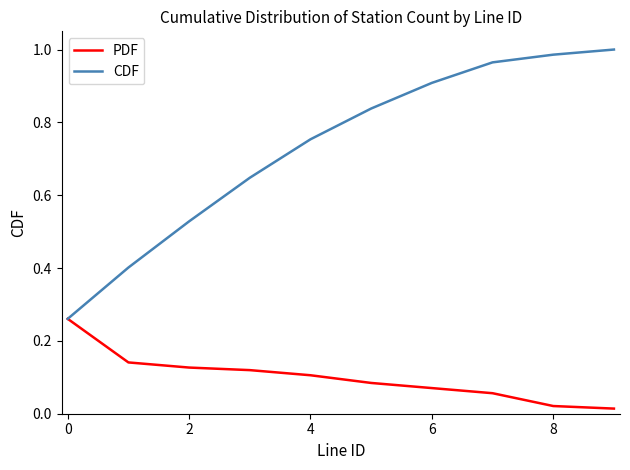

What are all the series names shown in the legend?

PDF, CDF